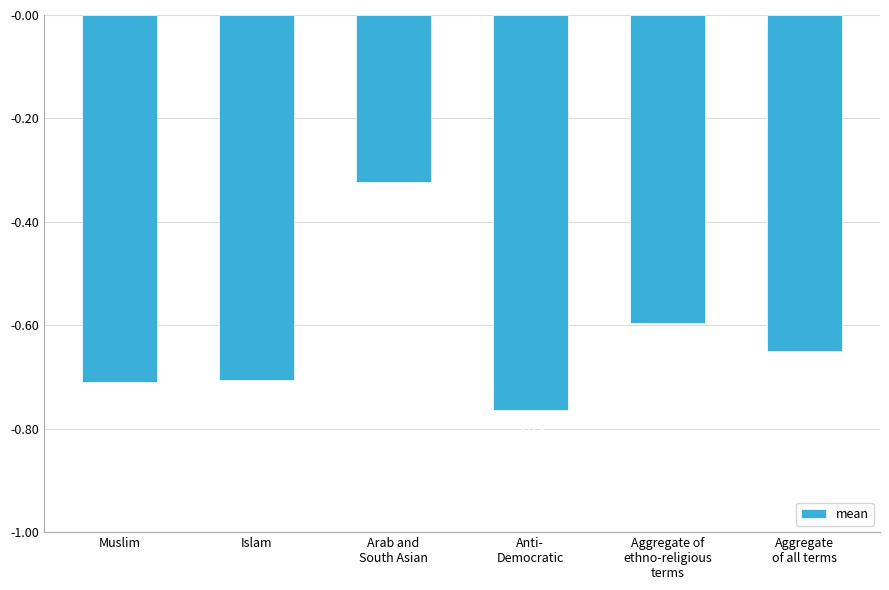

Does the chart contain any negative values?

Yes